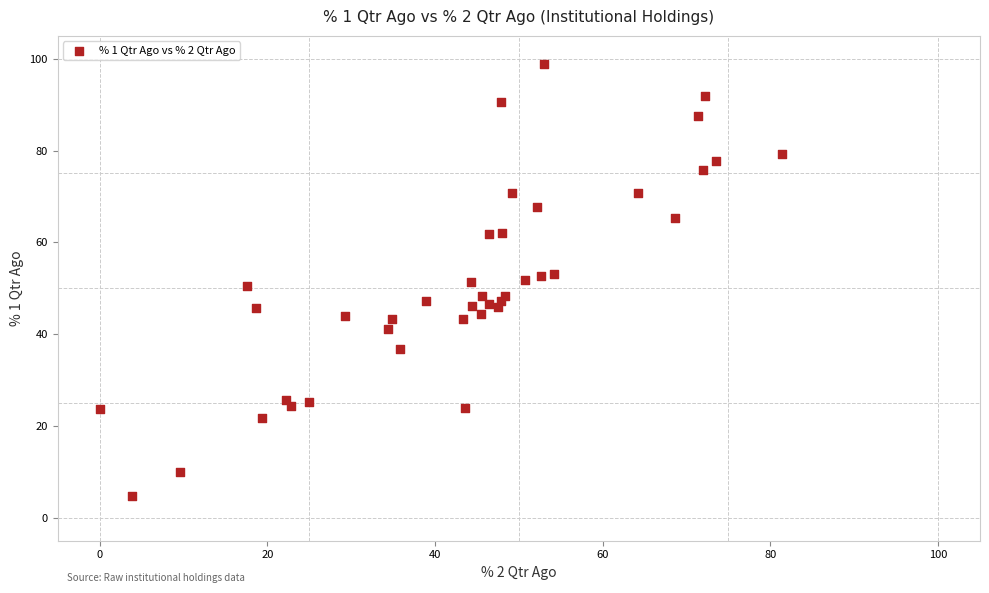

What is the range of Y values (max minus min)?

94.3